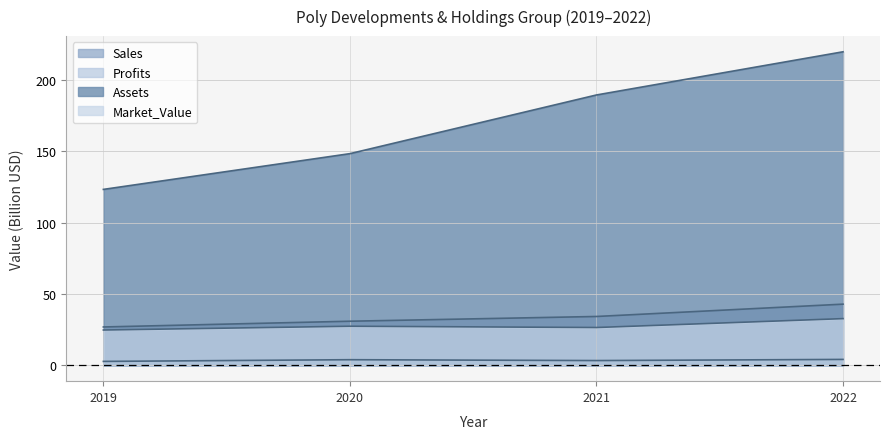

The value of Profits at 2020 is 4.0. True or false?

True